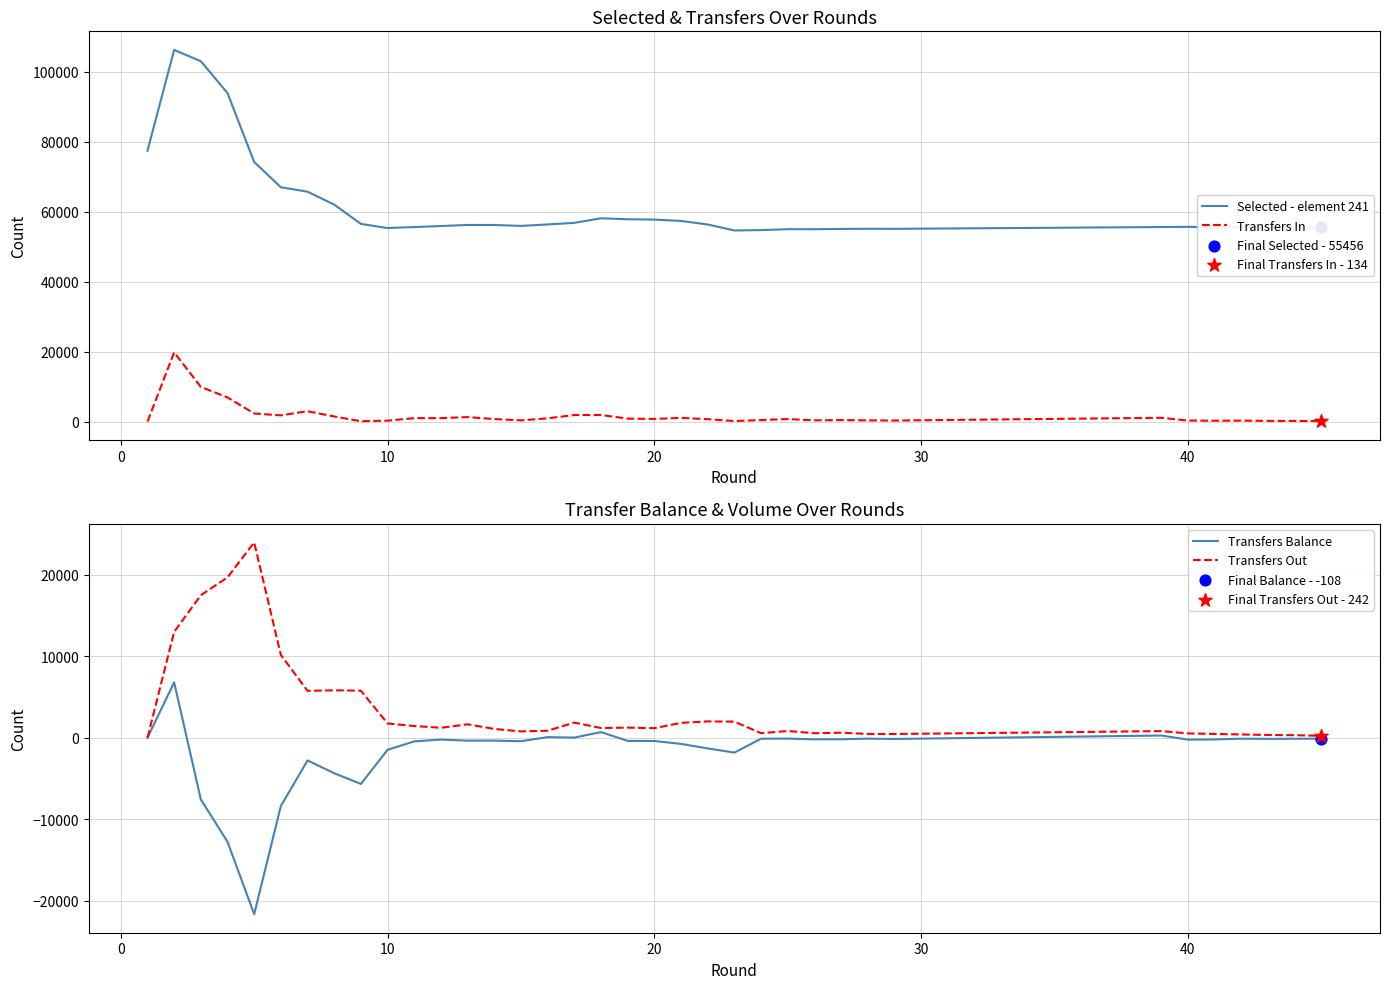

Is the value of Transfers Balance at 34 greater than the value of Transfers In at 12?

No